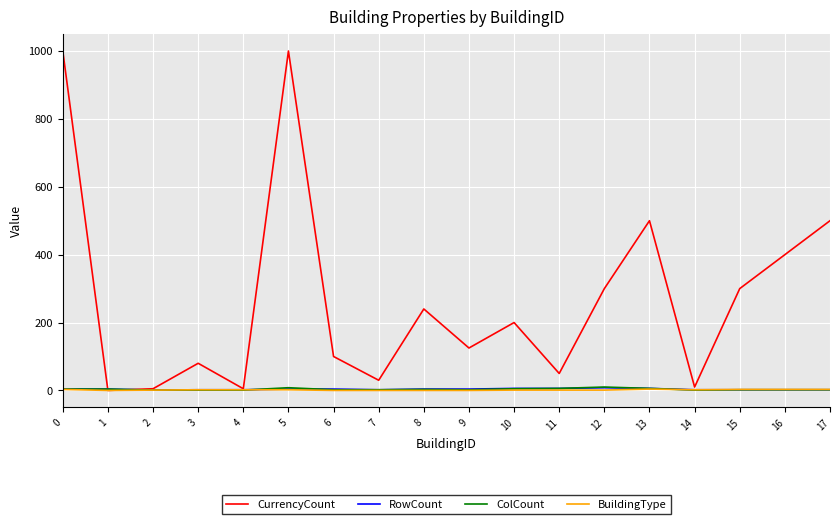

Which series has the largest total across all categories?

CurrencyCount